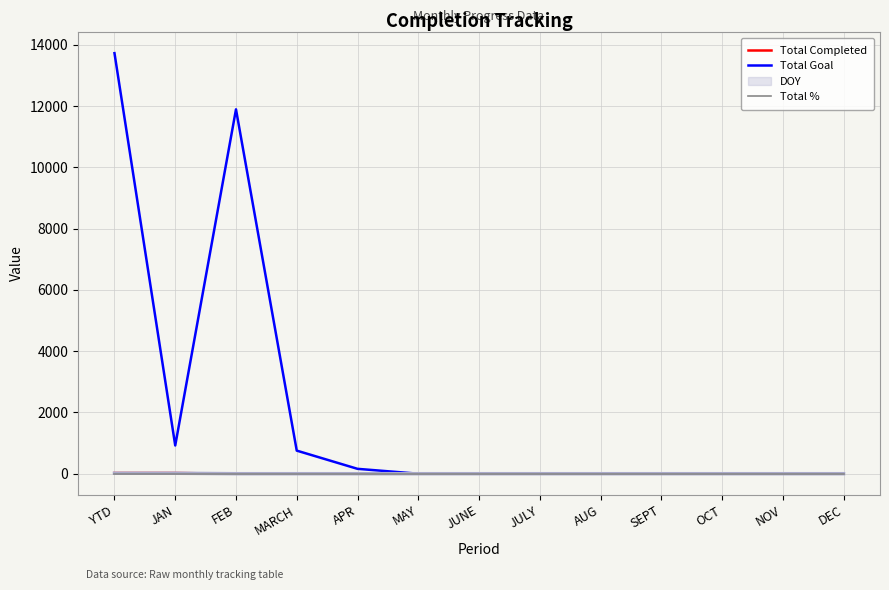

The value of DOY at FEB is 0. True or false?

True